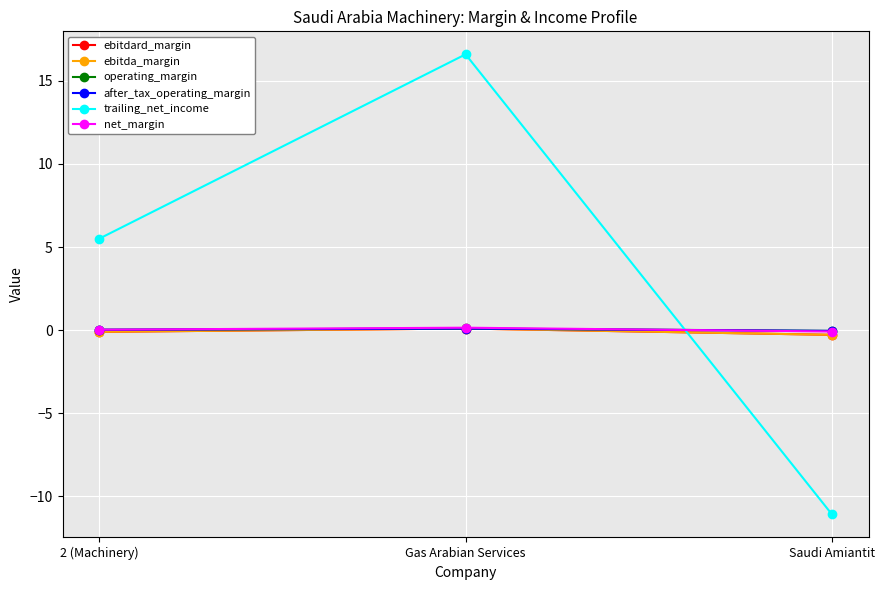

Is this an area chart (filled region under the line)?

No